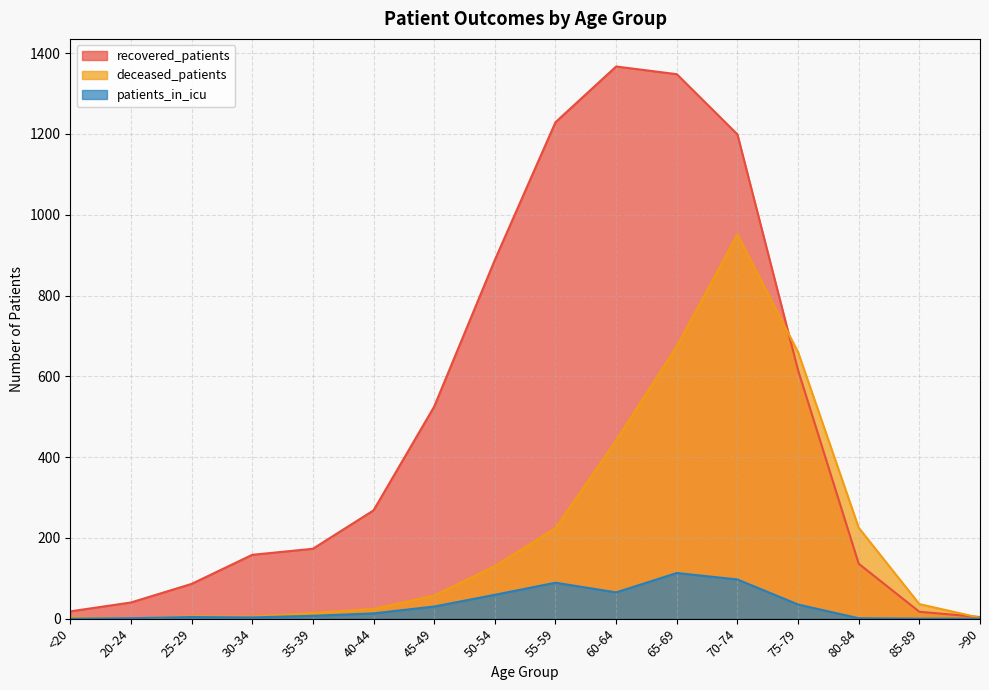

True or false: deceased_patients has a value of 0 at 20-24.

True